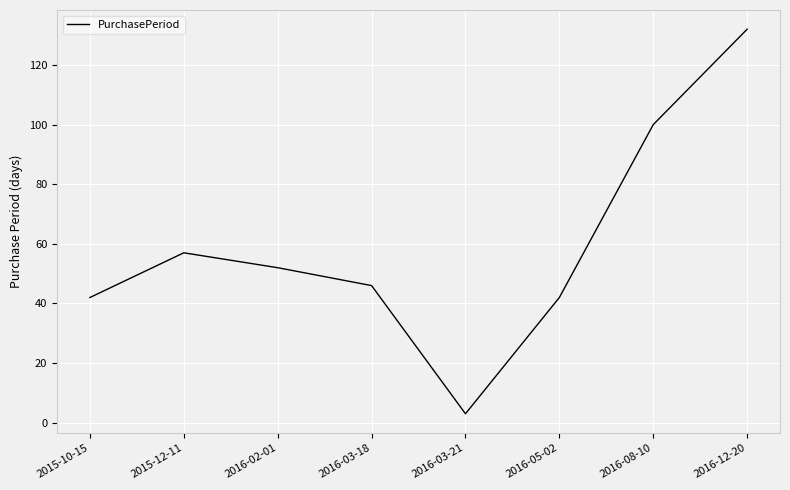

How many values are below 52?

4